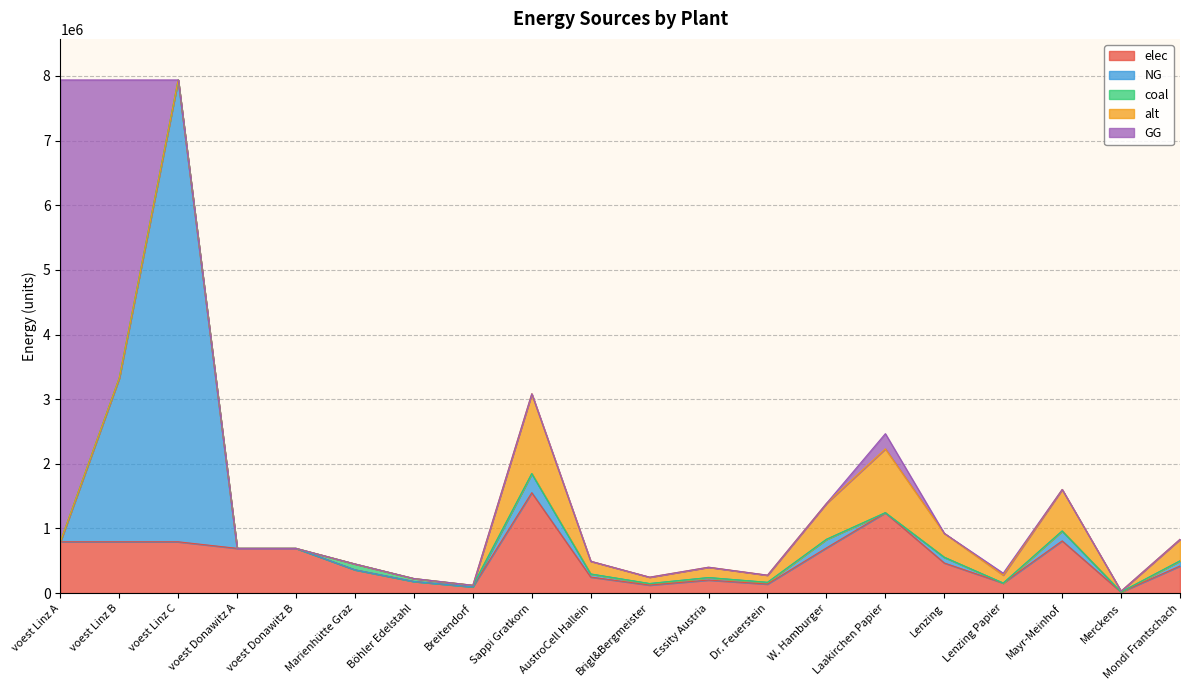

What position from the left is Essity Austria?

12